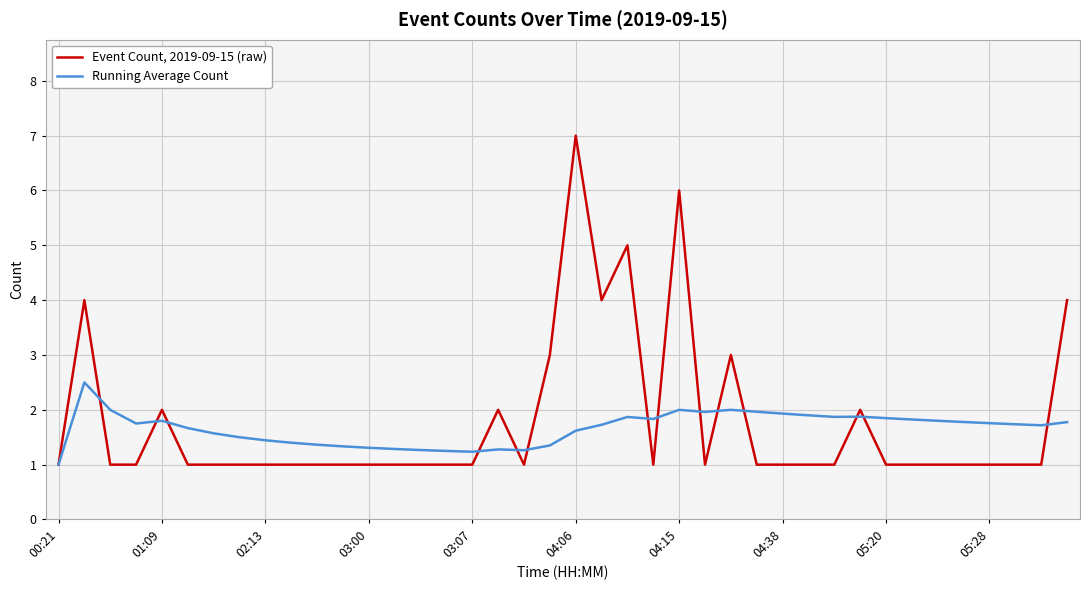

Which series has the widest spread of values?

Event Count, 2019-09-15 (raw)